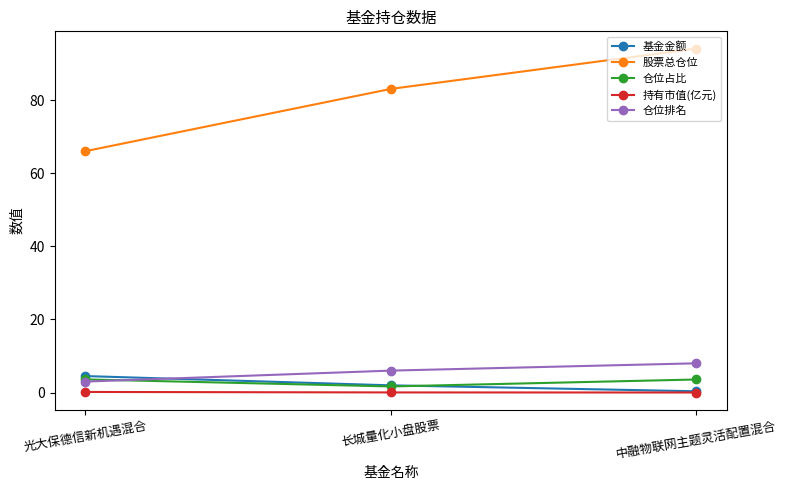

What is the maximum value shown in the chart?

94.1